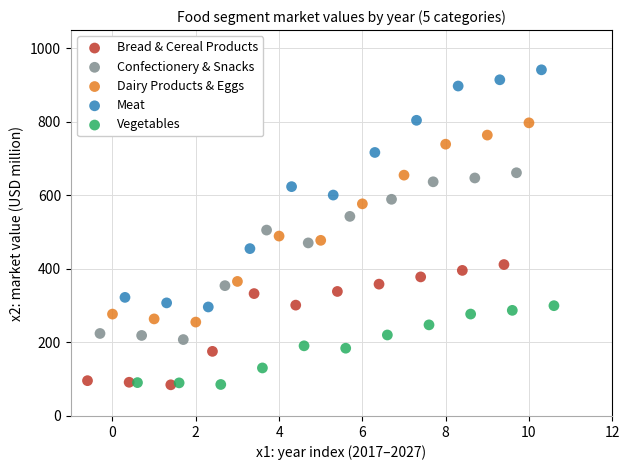

Which series has the largest Y range (max minus min)?

Meat